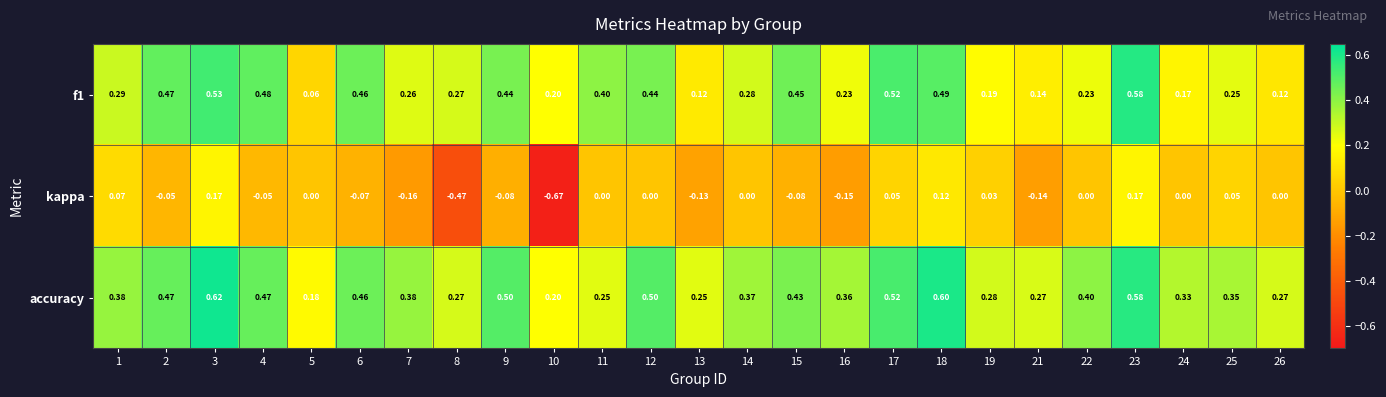

Which series has the largest total across all categories?

accuracy